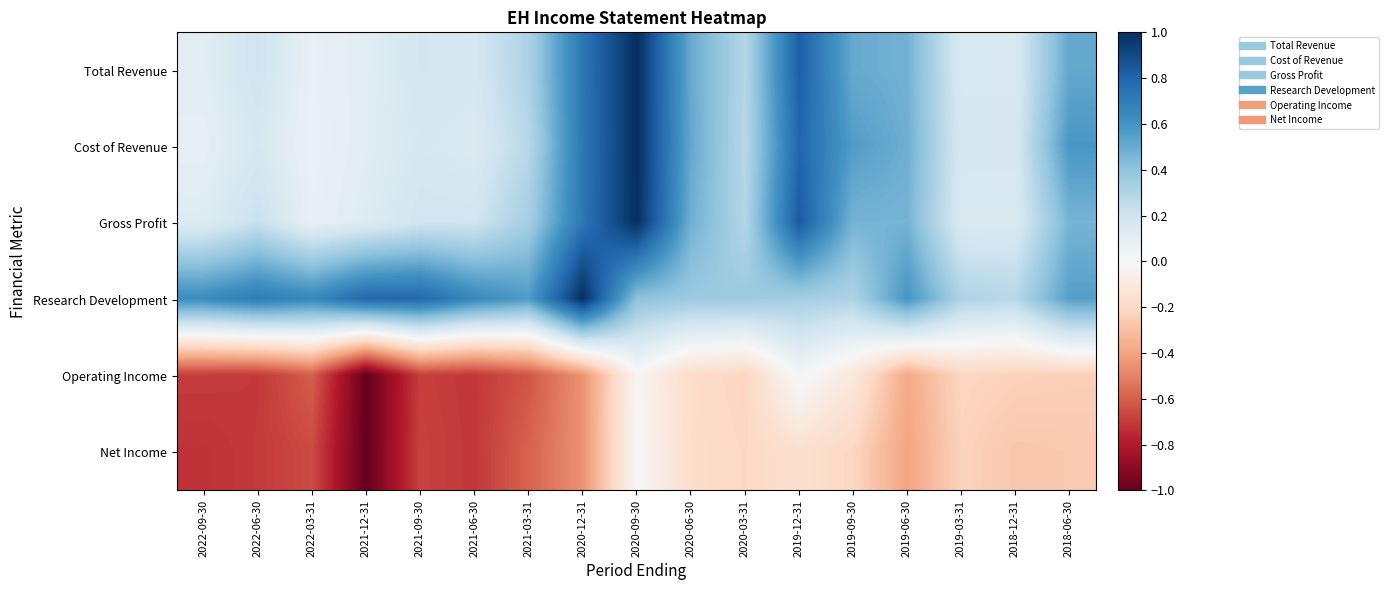

Count the number of categories in the chart.

17